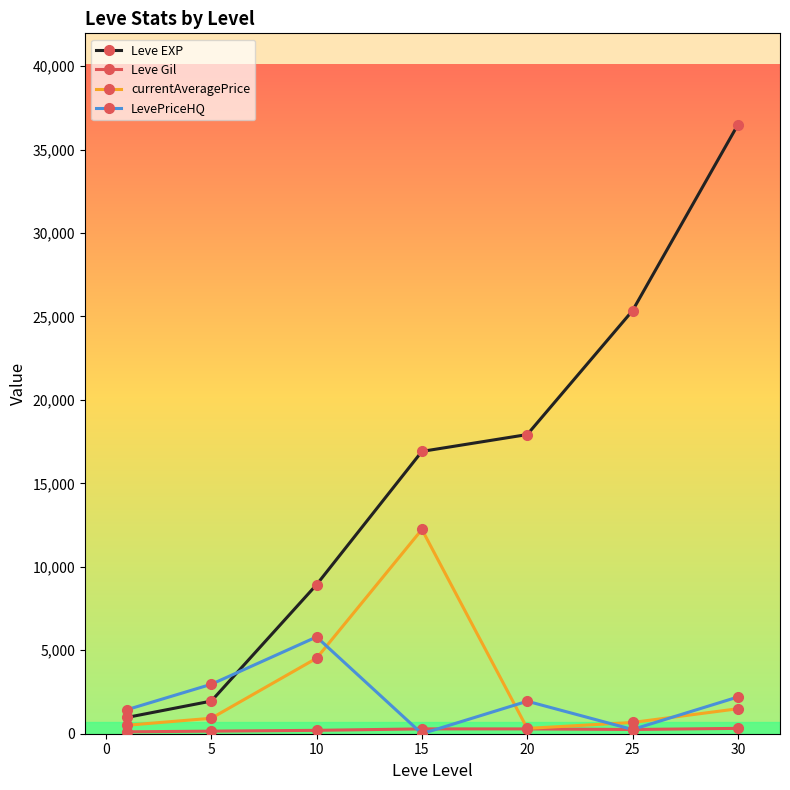

Which series has the widest spread of values?

Leve EXP